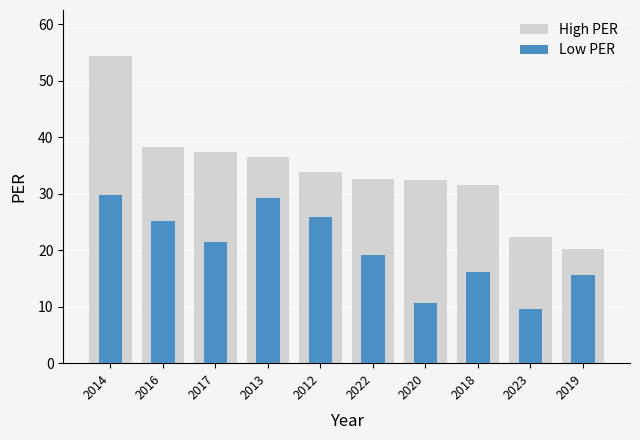

At how many categories does at least one series exceed 24?

8